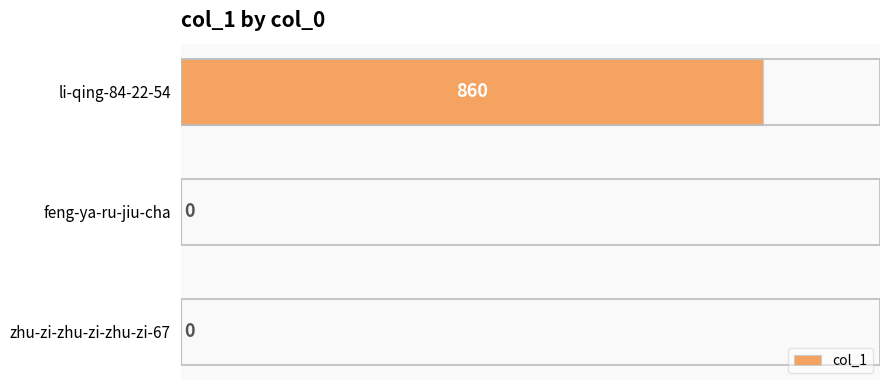

Read the value at li-qing-84-22-54, to the nearest 100.

900